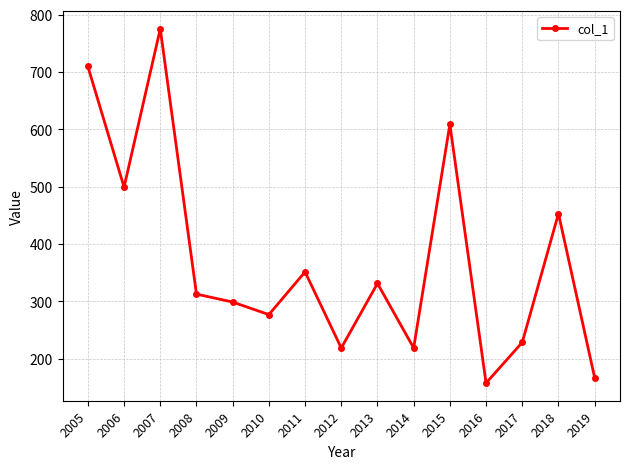

Is this an area chart (filled region under the line)?

No